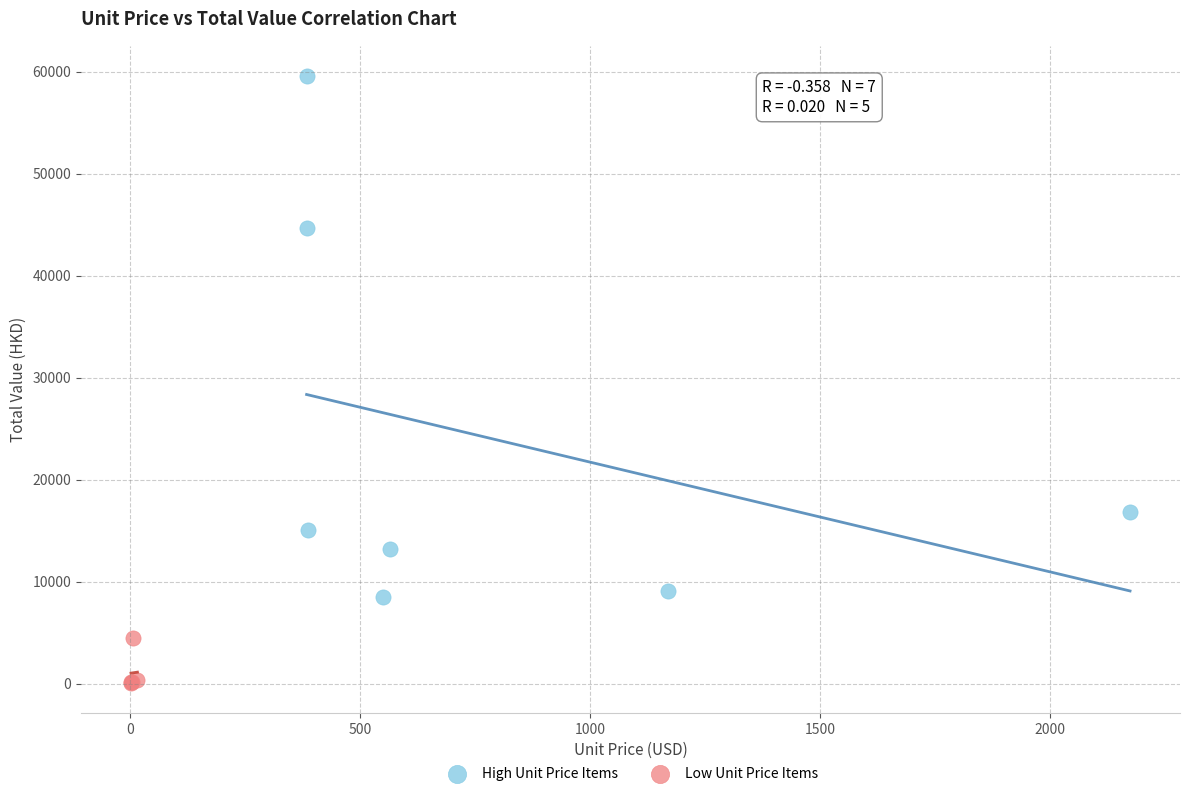

Which series contains the lowest Y value?

Low Unit Price Items